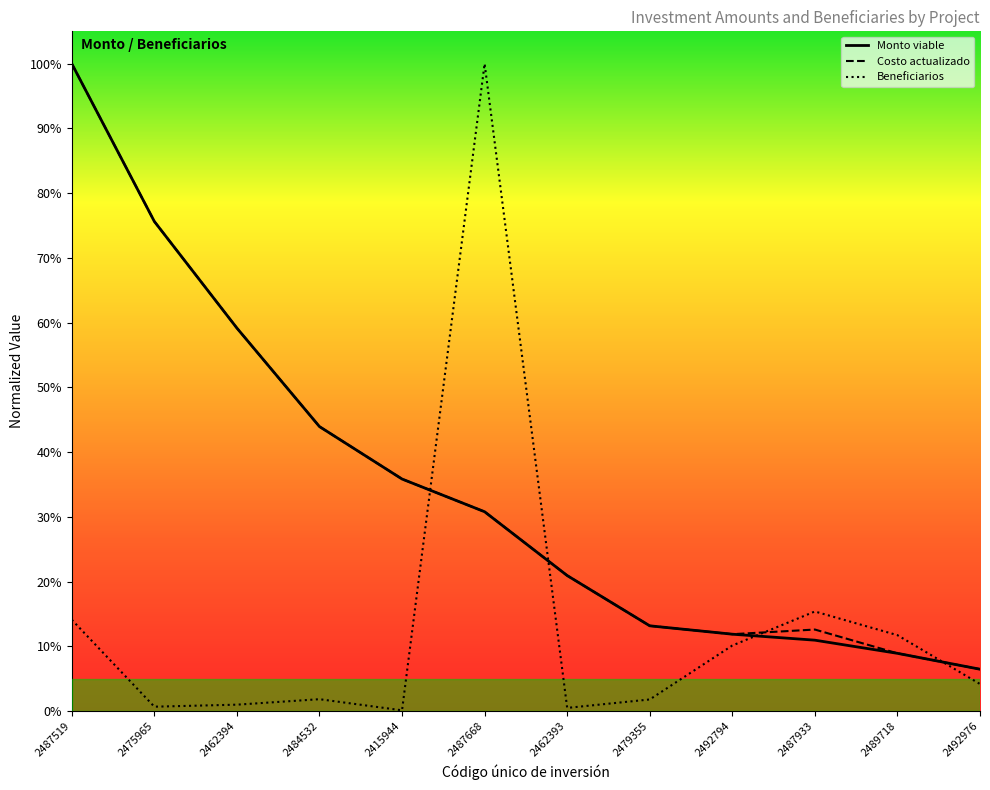

At how many categories does at least one series exceed 0?

12